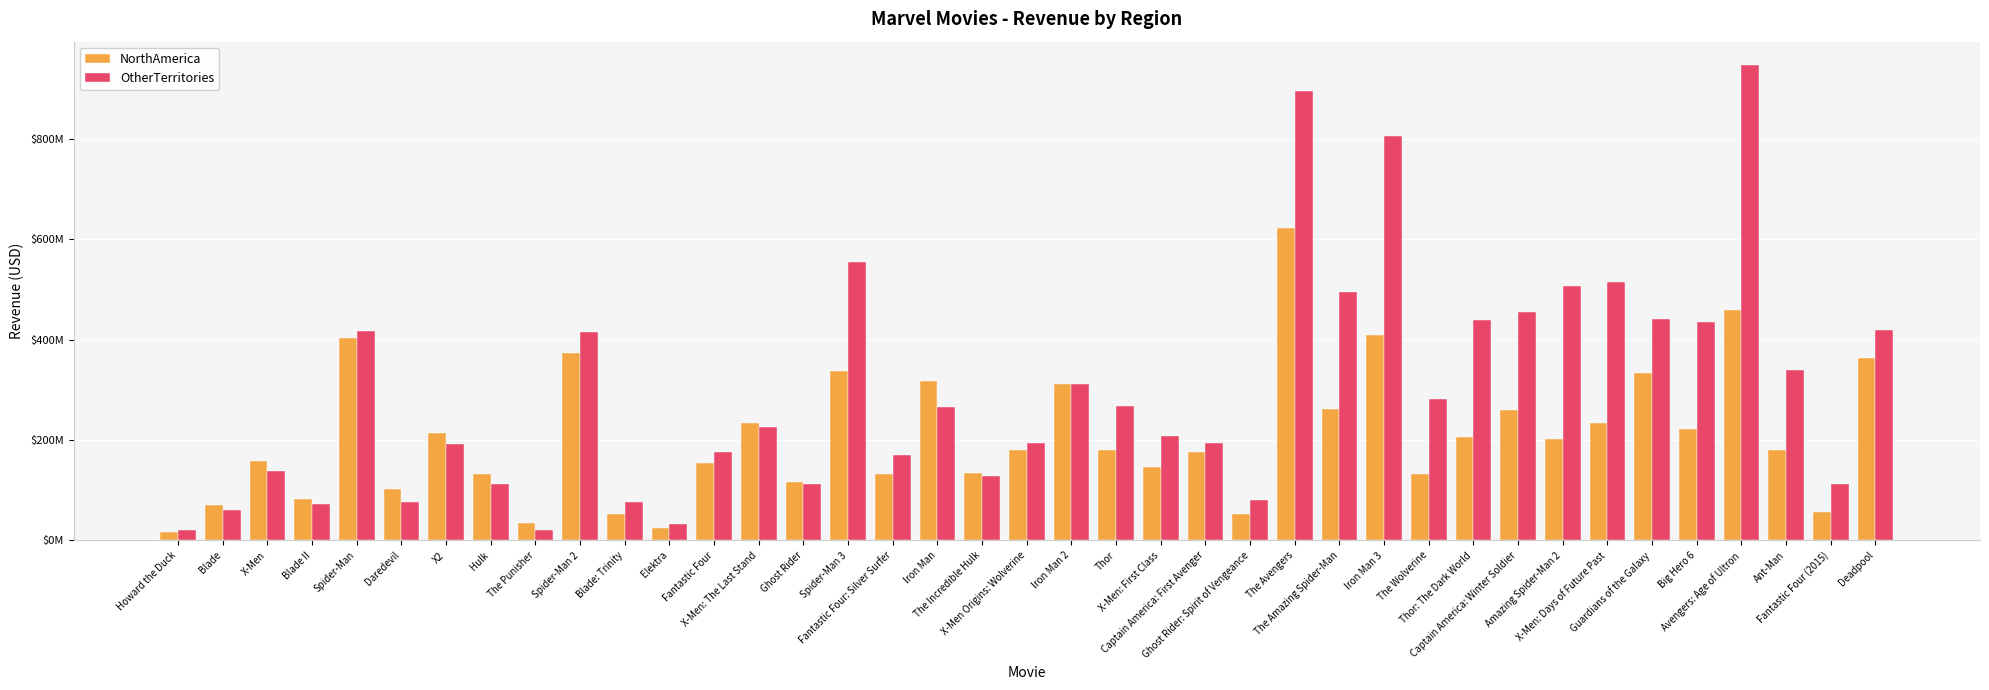

What is the minimum value shown in the chart?

16295774